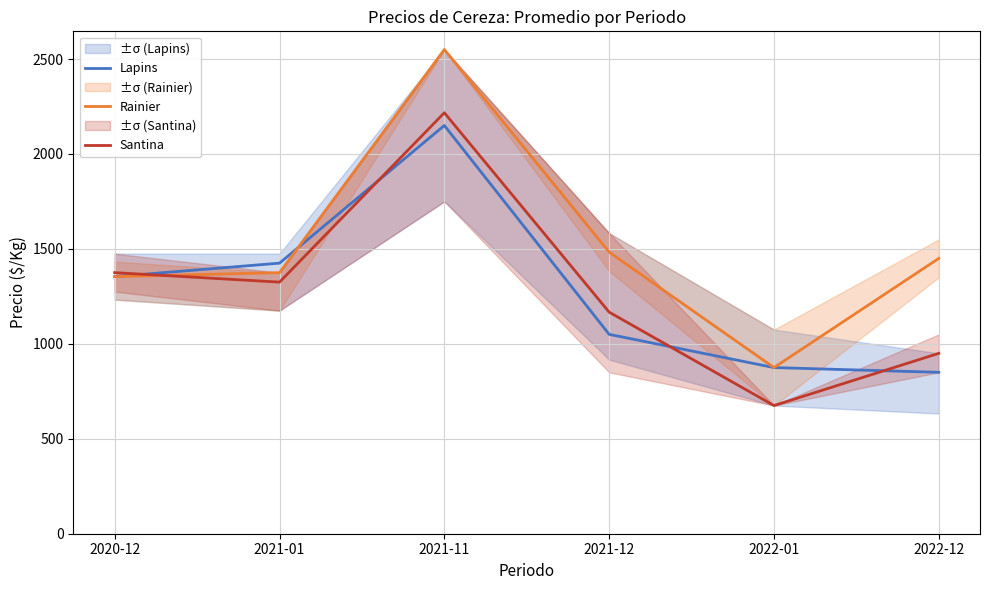

The Rainier series shows 4556 at 2021-11. True or false?

False